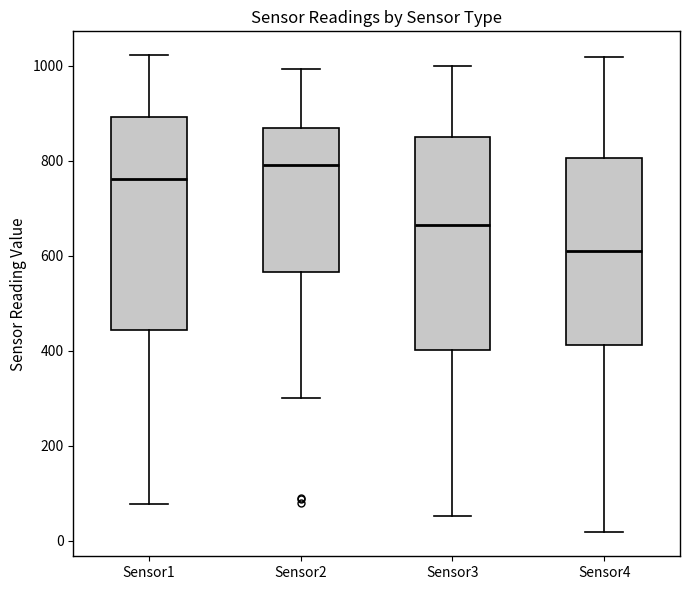

Reading left to right, transcribe this box plot: for each box, give where its median line is, the range the box spans, and where its two whiskers end, as read against the y-axis. The values are not printed on the chart, so give them approximately, as read against the axis.

Sensor1: median 760, box 440 to 900, whiskers 80 to 1020
Sensor2: median 800, box 560 to 860, whiskers 300 to 1000
Sensor3: median 660, box 400 to 860, whiskers 60 to 1000
Sensor4: median 600, box 420 to 800, whiskers 20 to 1020